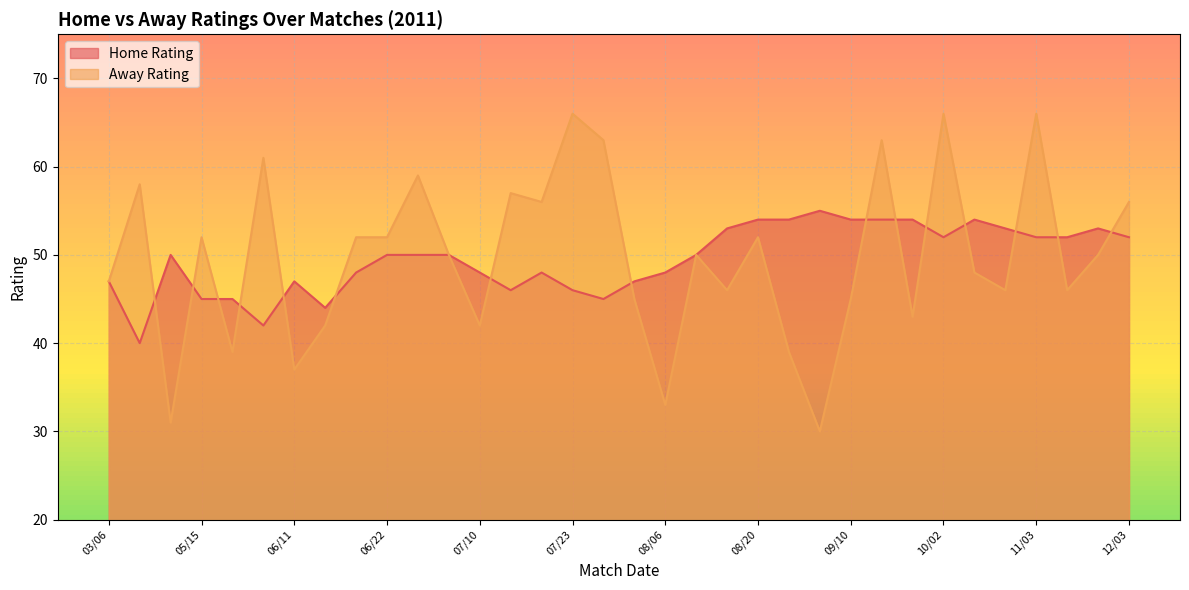

How many values in the Home Rating series are below 50?

15